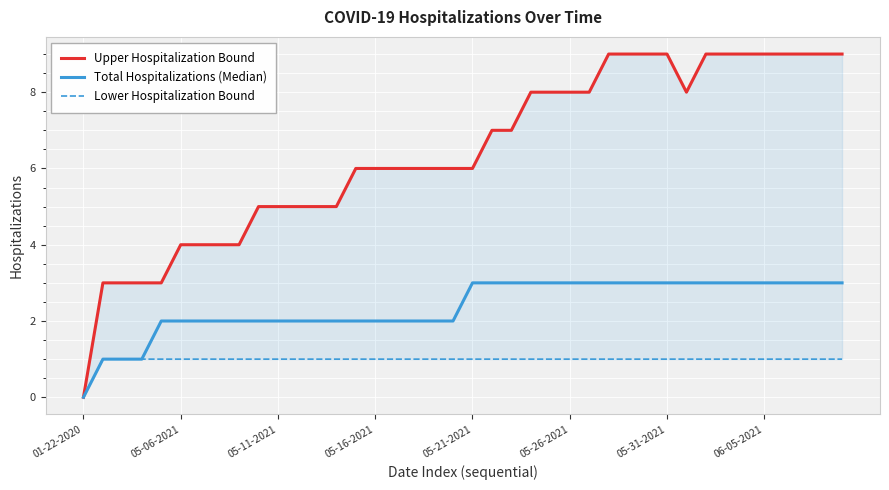

What are all the series names shown in the legend?

Upper Hospitalization Bound, Total Hospitalizations (Median), Lower Hospitalization Bound